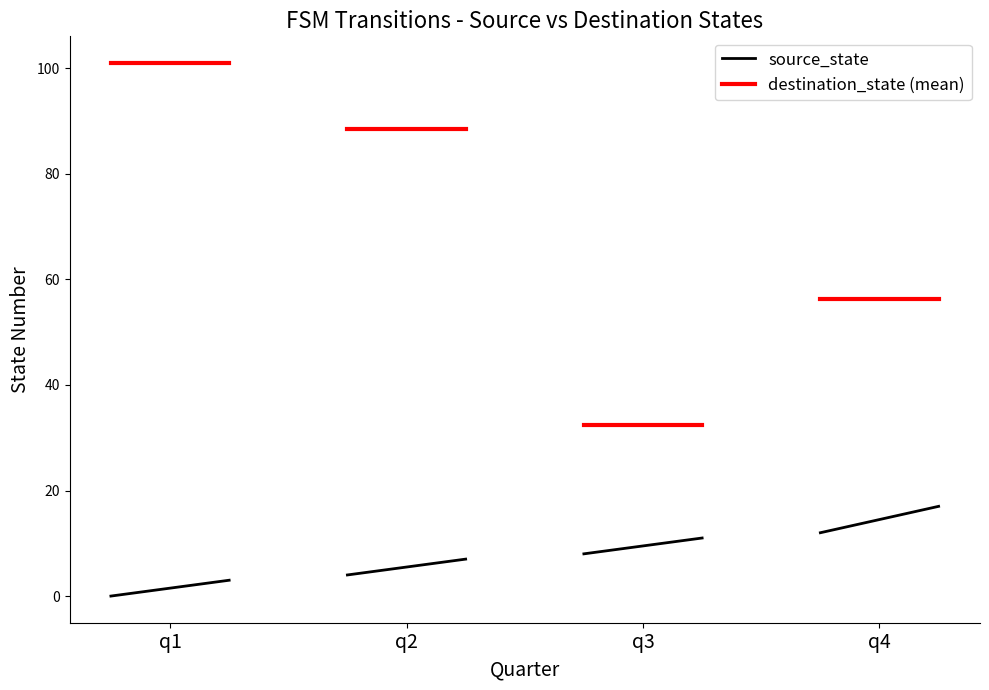

Does the chart have visible grid lines?

No